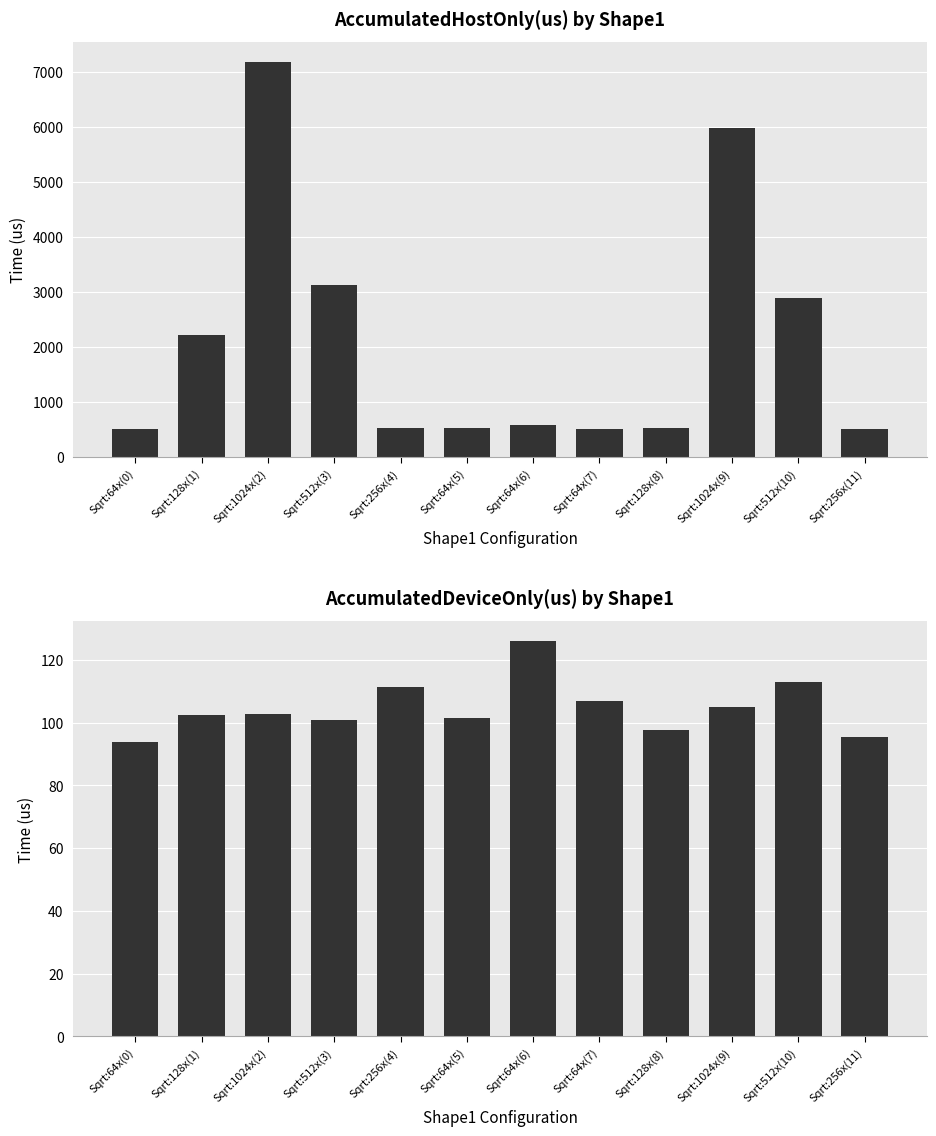

True or false: AccumulatedDeviceOnly(us) has a value of 95.6 at Sqrt:256x(11).

True